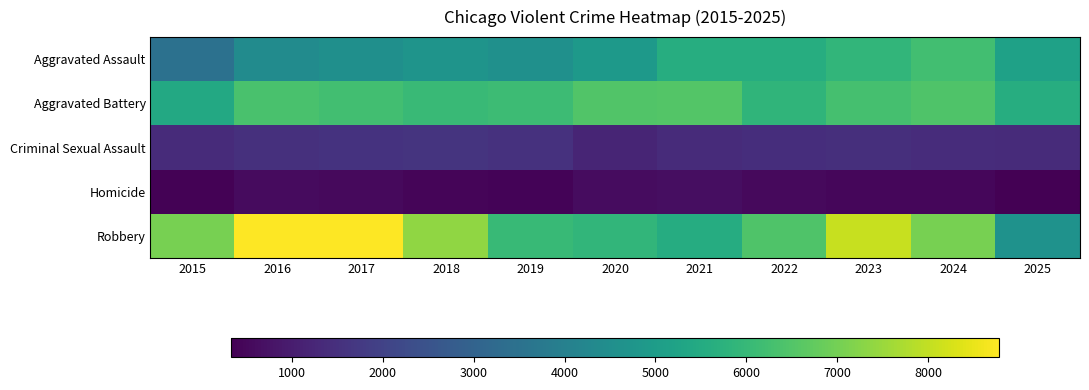

Between 2018 and 2022, which series saw the biggest shift?

Robbery